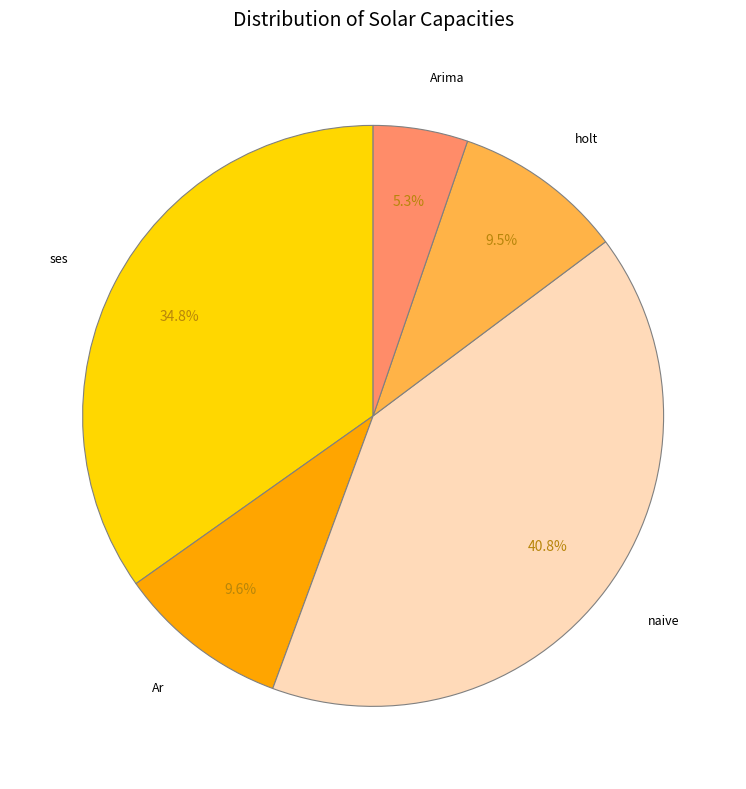

Is it true that Arima is 14% of the pie?

False